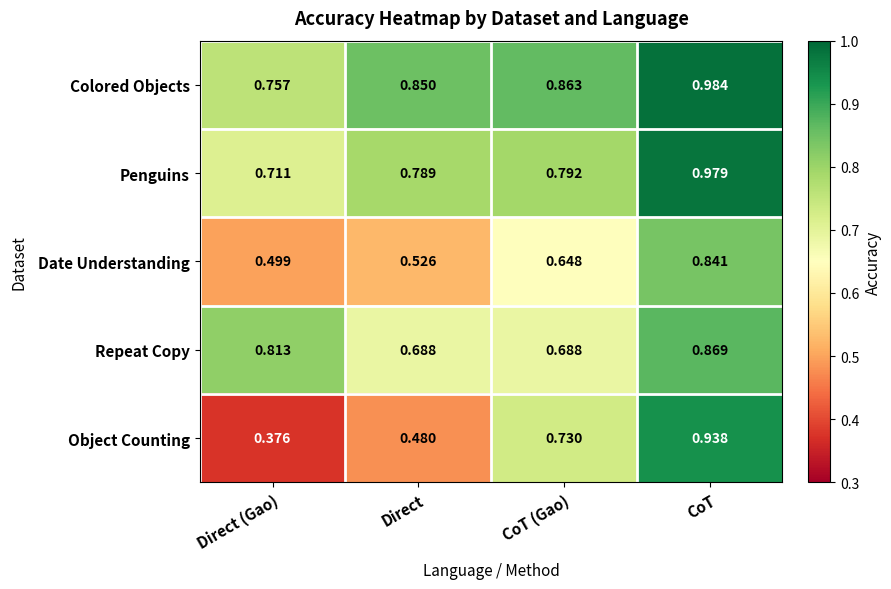

Which series has the widest spread of values?

Object Counting